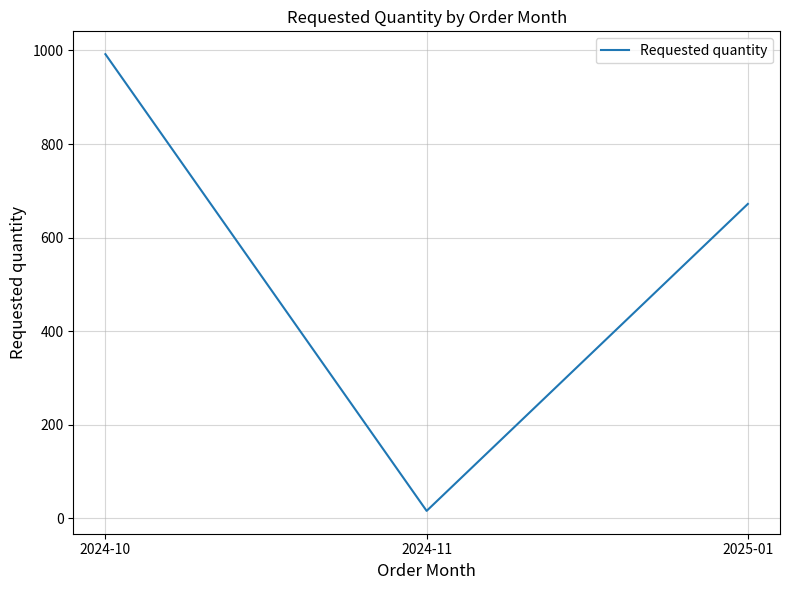

Count the values in the range 16 to 992.

3